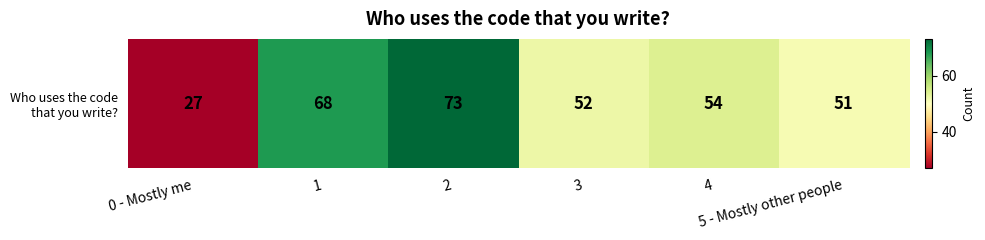

Reading right to left, extract all data points from this chart.

5 - Mostly other people=51	4=54	3=52	2=73	1=68	0 - Mostly me=27